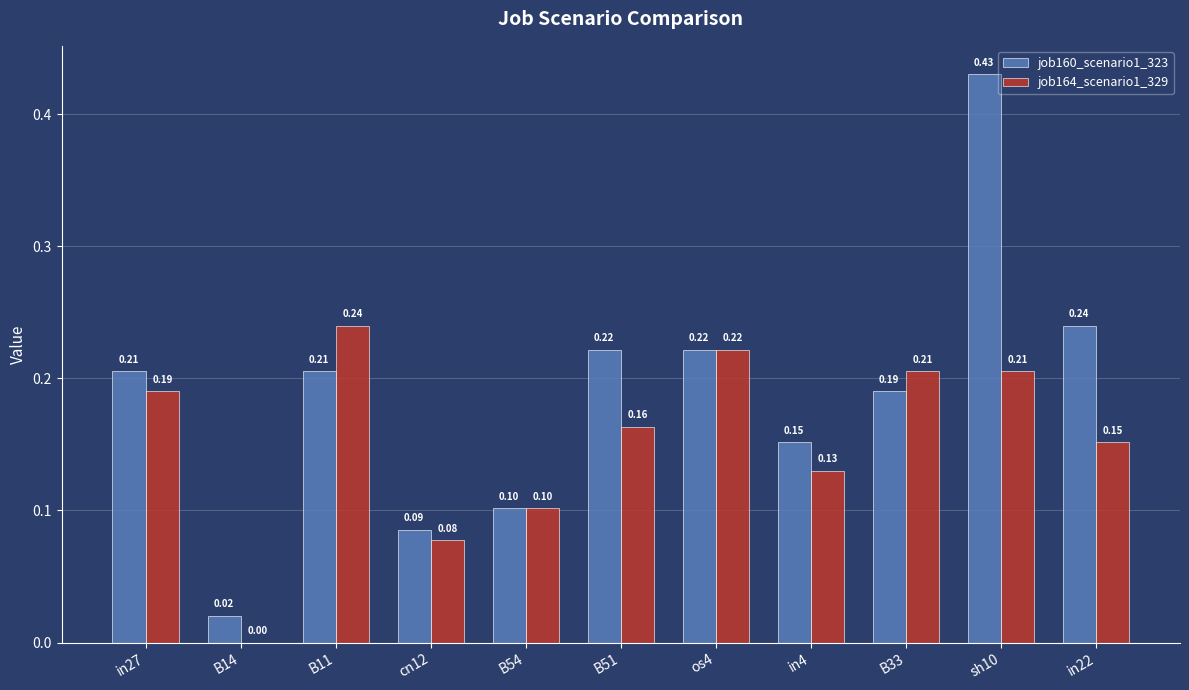

At which category is the sum across all series the highest?

sh10